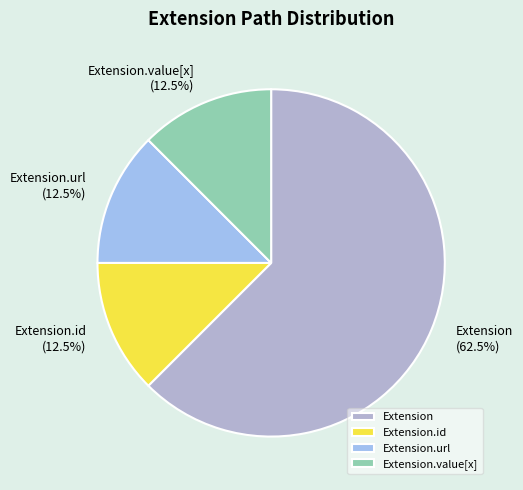

Combined, do Extension and Extension.value[x] account for over 50%?

Yes